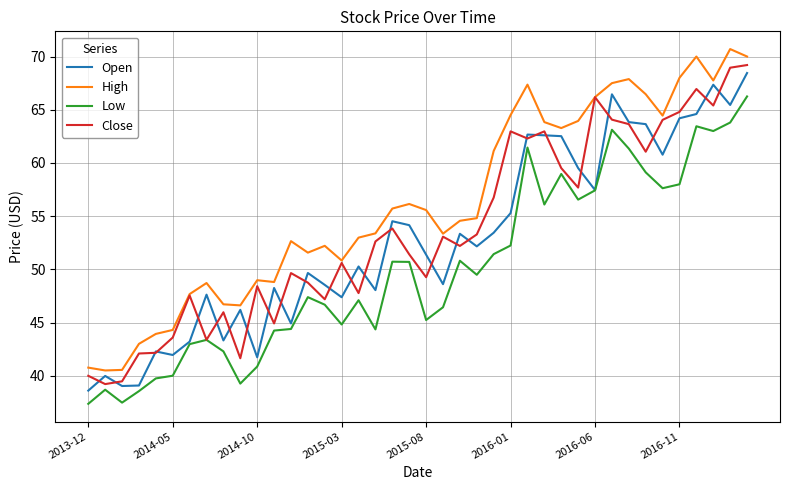

True or false: Low and High cross at least once.

False